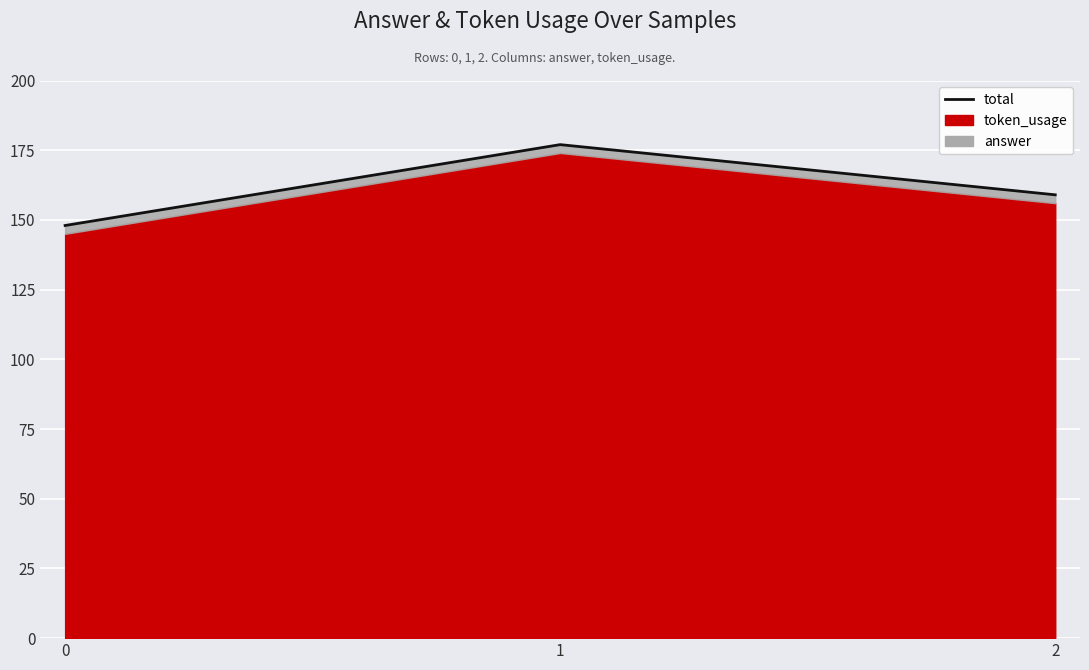

Count the number of categories in the chart.

3